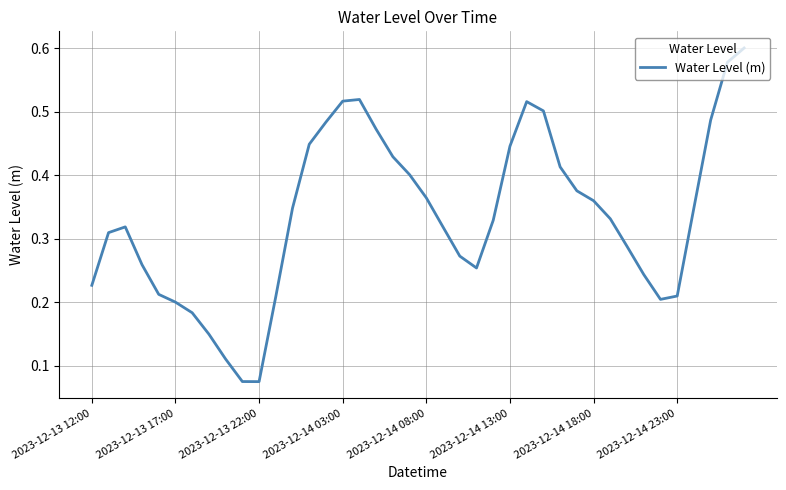

Count the number of data series in this chart.

1